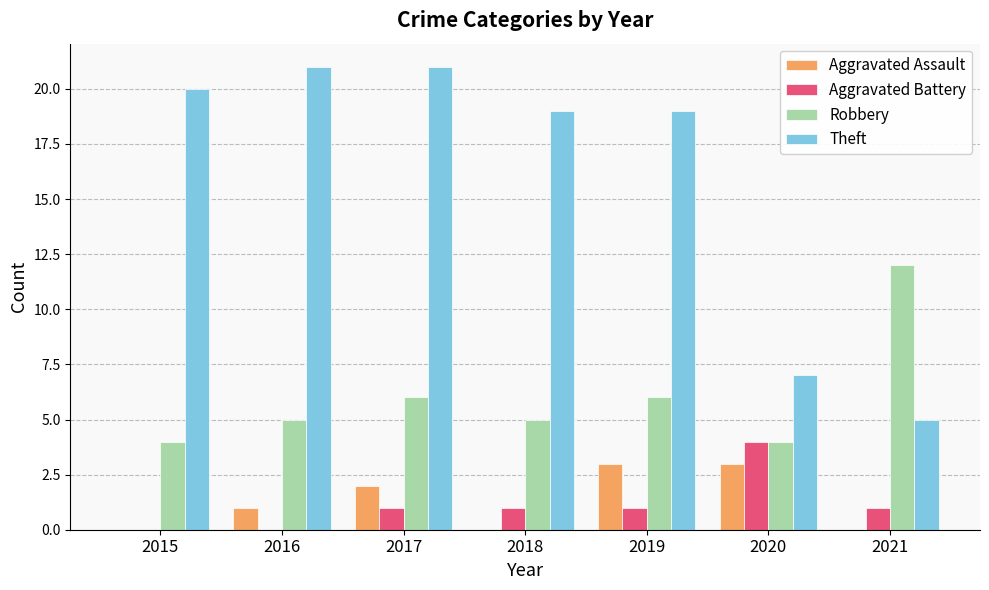

How many categories are shown in the chart?

7